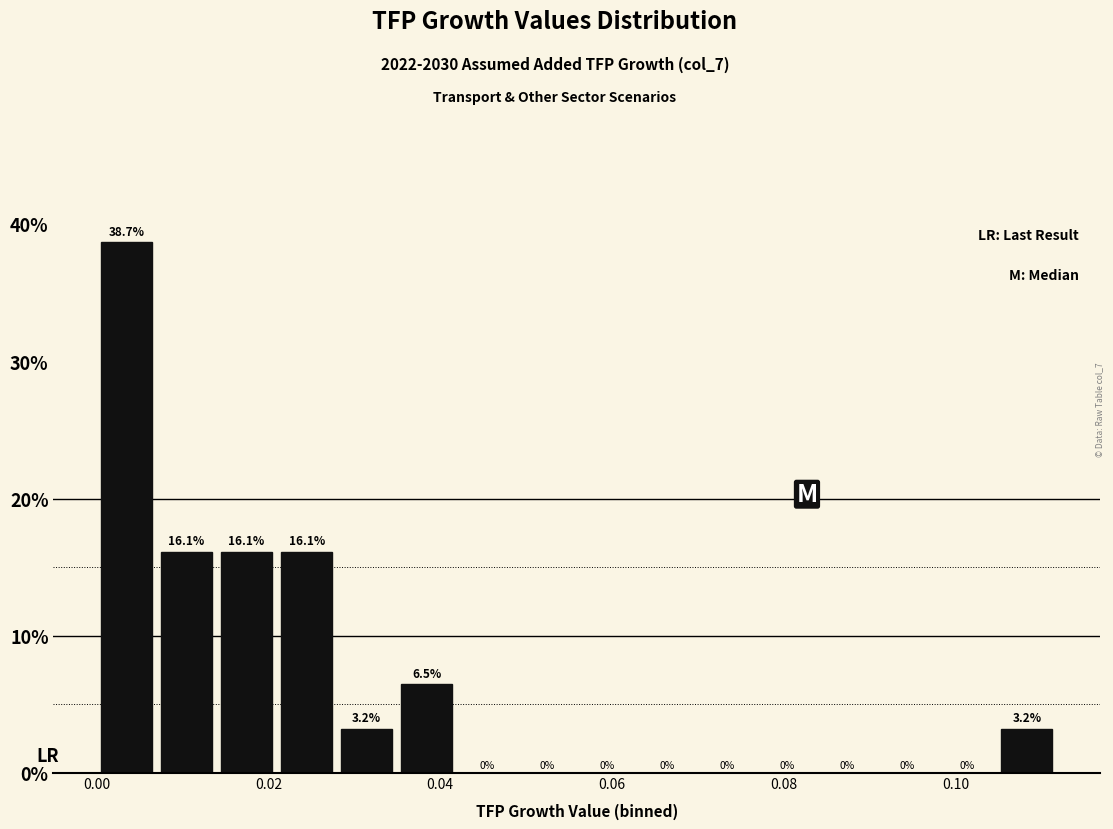

Around what value on the x-axis is the tallest bar? Give the approximate position of its centre, as read against the axis.

0.004